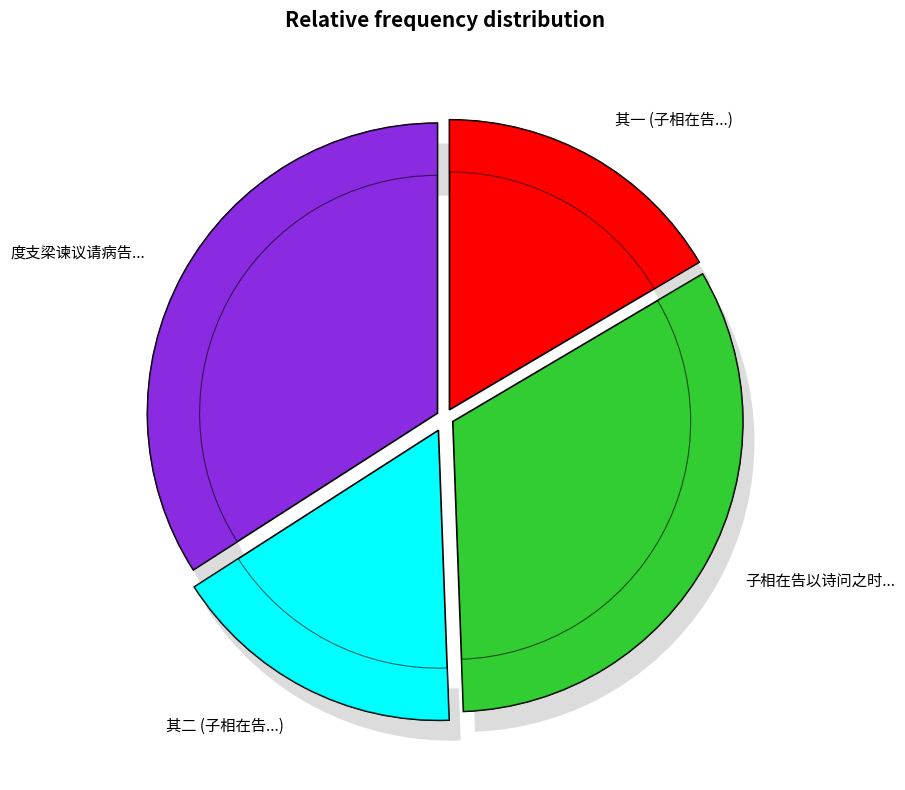

Is 子相在告以诗问之时予抱沉忧之疾久矣 其一 the majority of the pie?

No